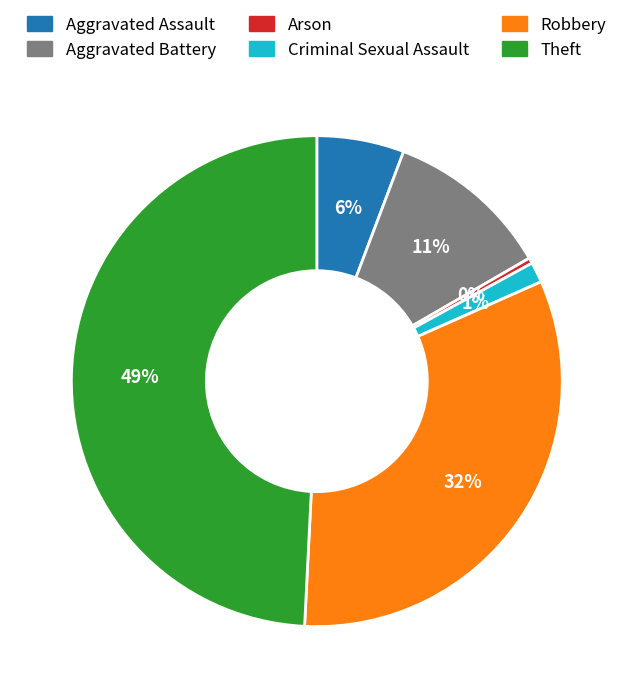

Which slice is the smallest?

Arson